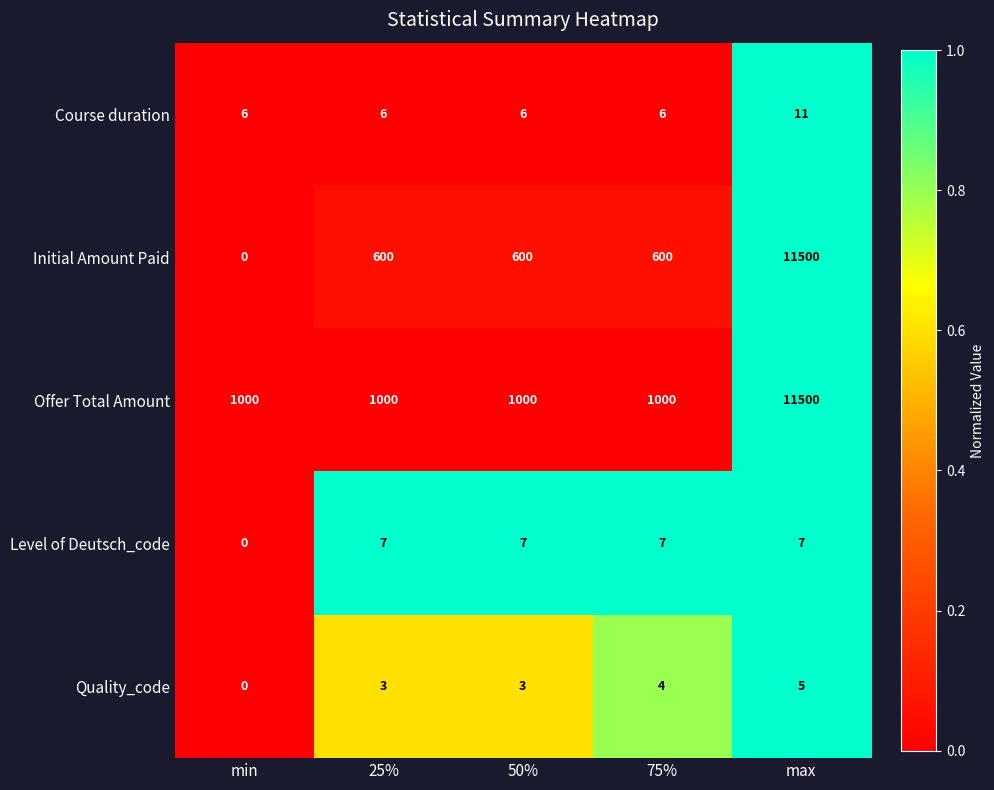

True or false: Course duration has a value of 11 at max.

True